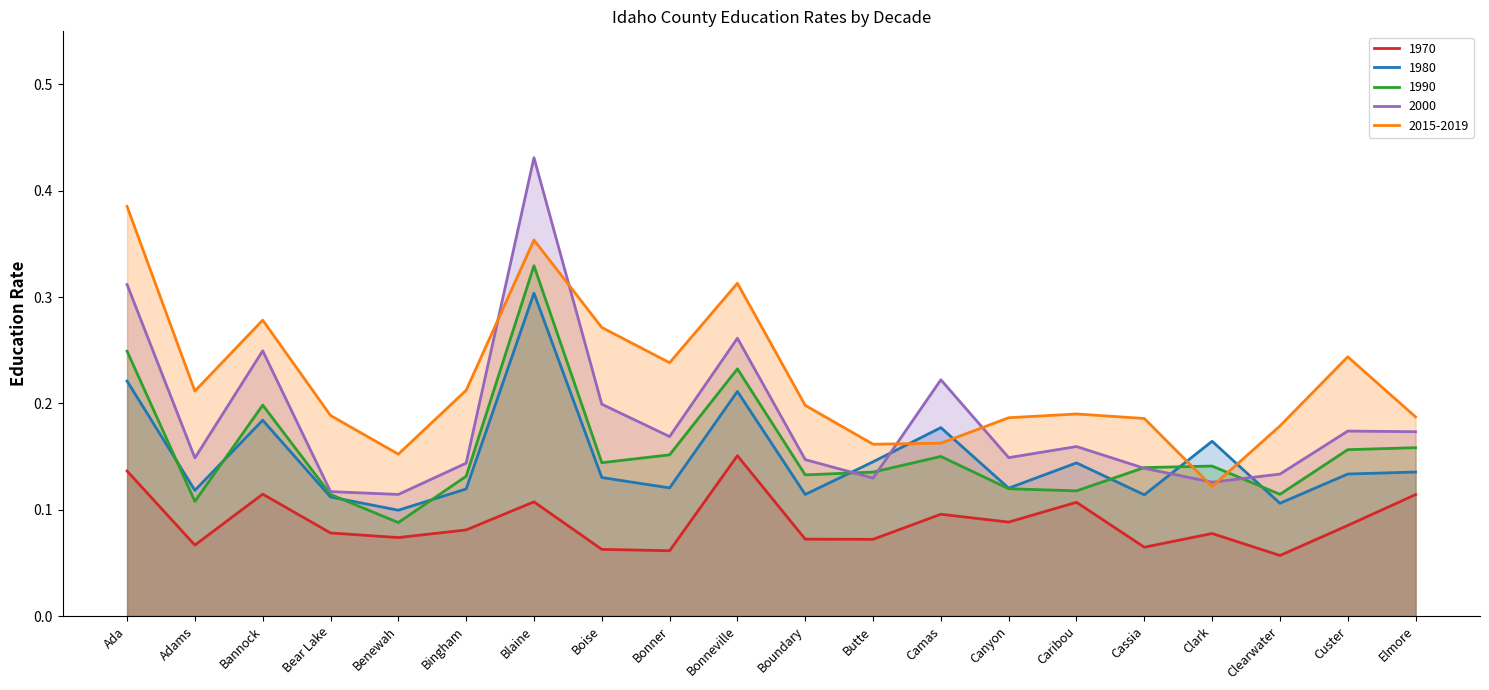

The 1990 series shows 0.2 at Custer. True or false?

True